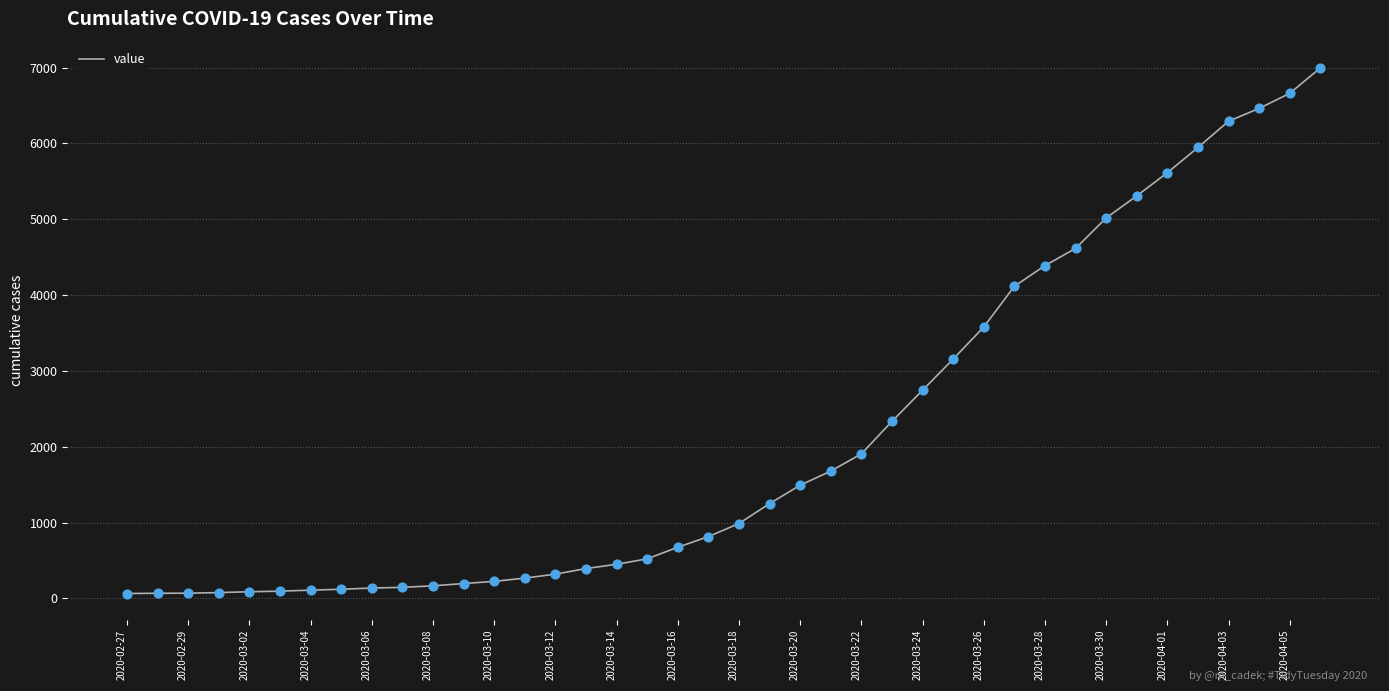

What is the difference between the maximum and minimum values?

6931